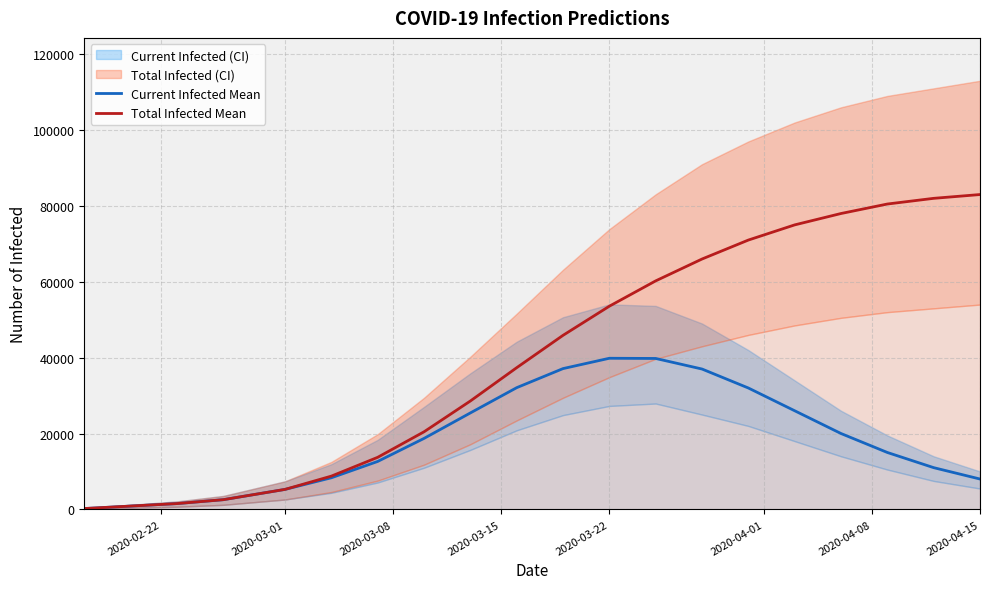

How many data points in Current Infected Mean are less than 18709?

10